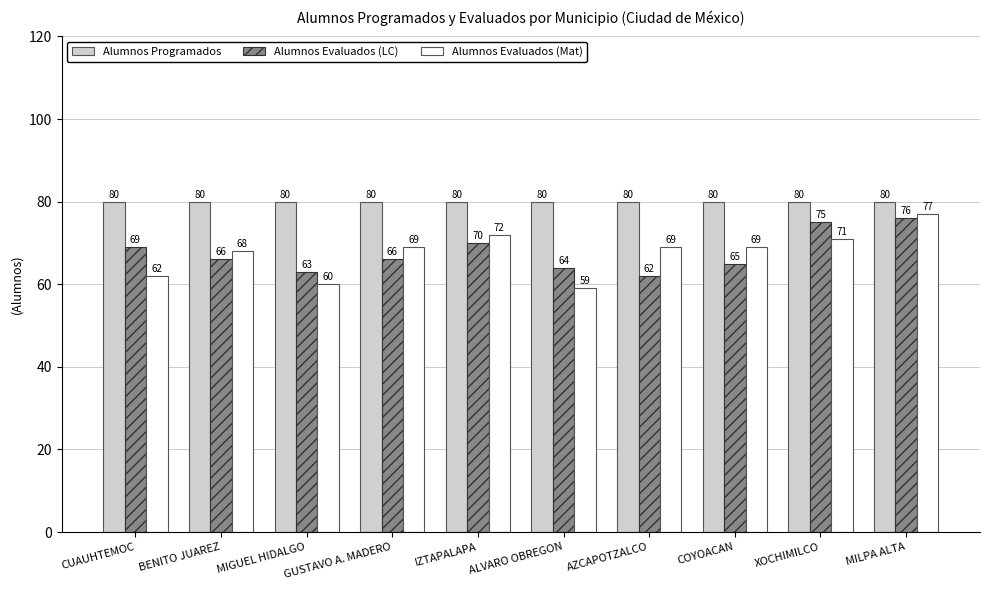

Reading left to right, transcribe all the data shown in this chart.

Alumnos Programados: 80	80	80	80	80	80	80	80	80	80
Alumnos Evaluados (LC): 69	66	63	66	70	64	62	65	75	76
Alumnos Evaluados (Mat): 62	68	60	69	72	59	69	69	71	77